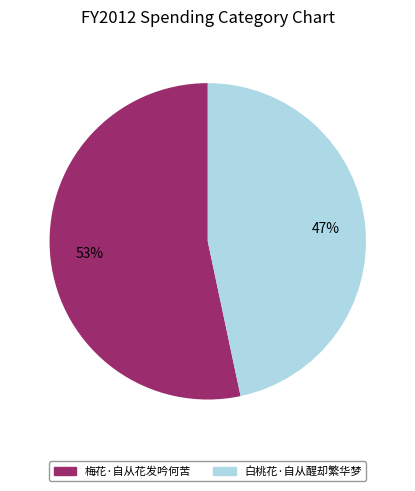

Do 梅花·自从花发吟何苦 and 白桃花·自从醒却繁华梦 together represent more than half of the pie?

Yes